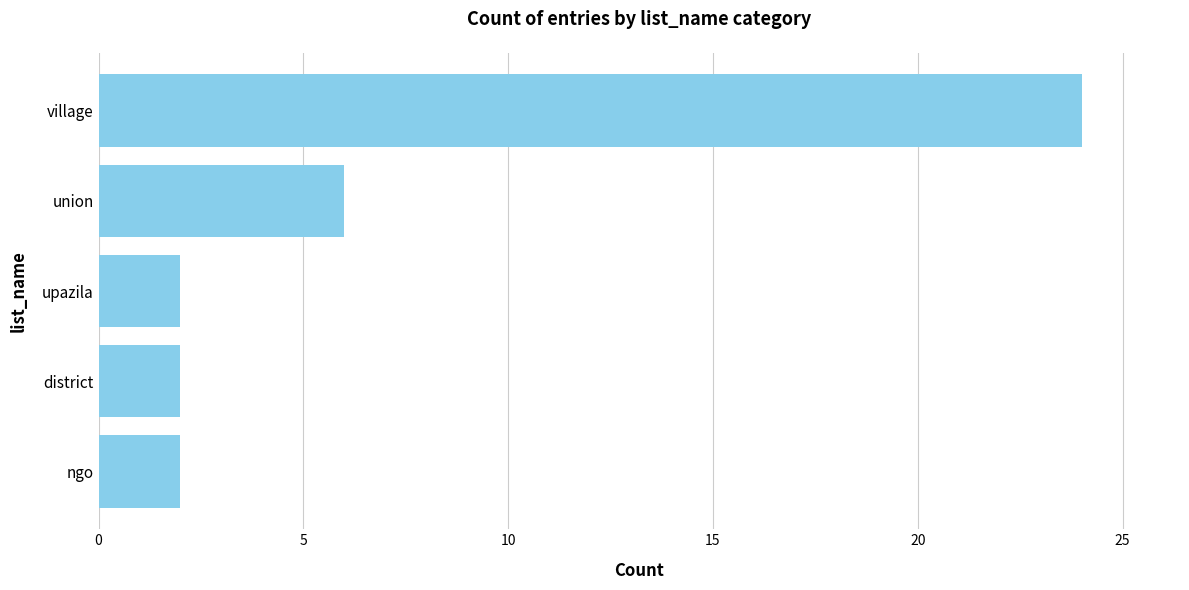

At which category does the chart reach its peak across all series?

village